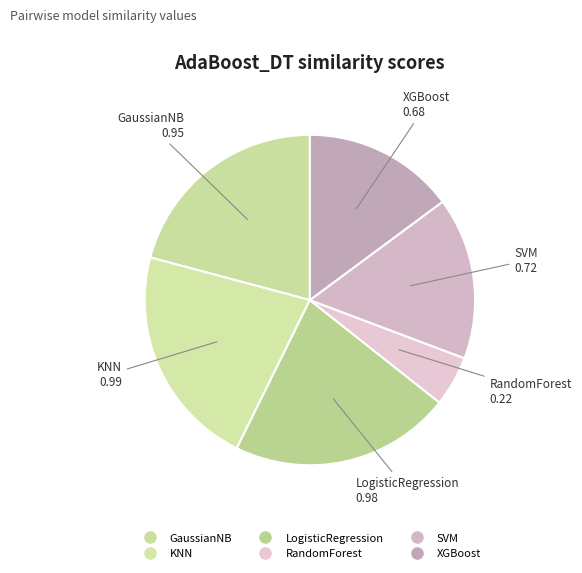

Does RandomForest account for over 50% of the chart?

No